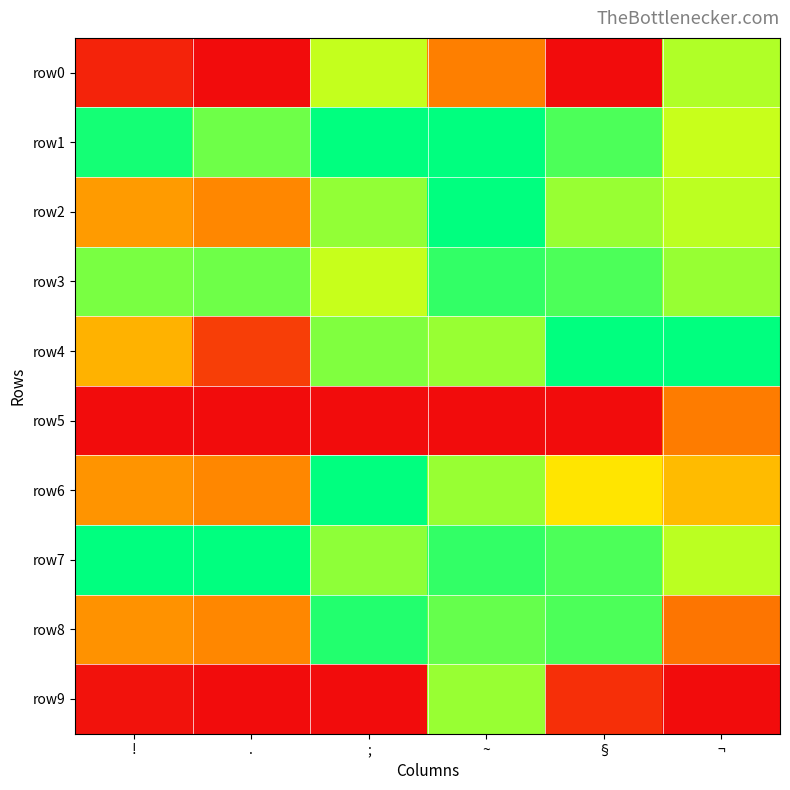

What is the spread (max minus min) of values at !?

1.0